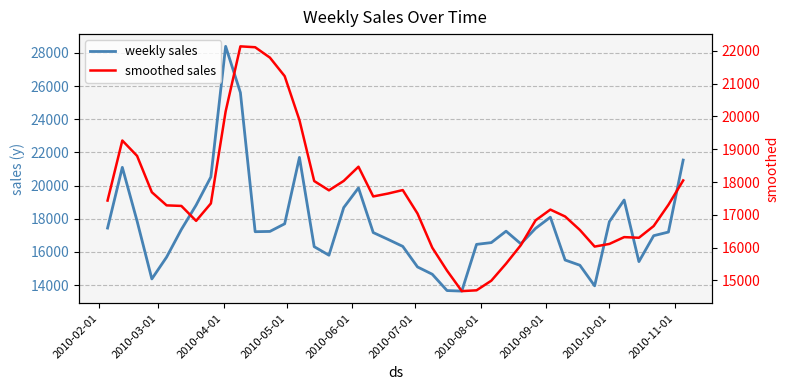

List the series in order of their overall mean, lowest first.

smoothed sales, weekly sales